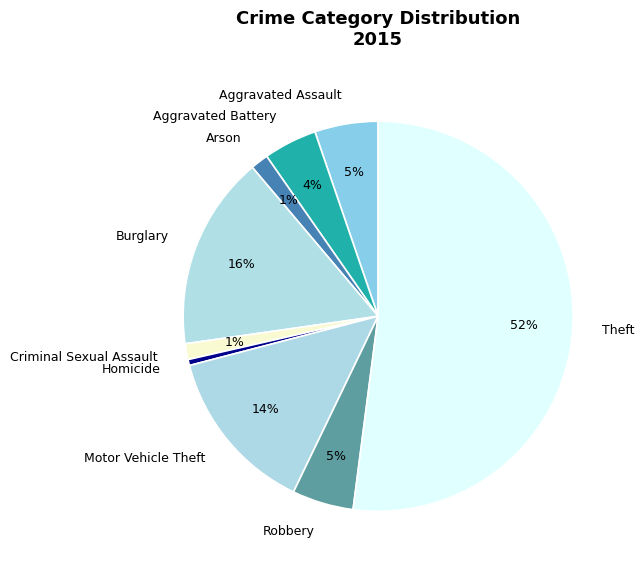

How many segments does this pie chart have?

9